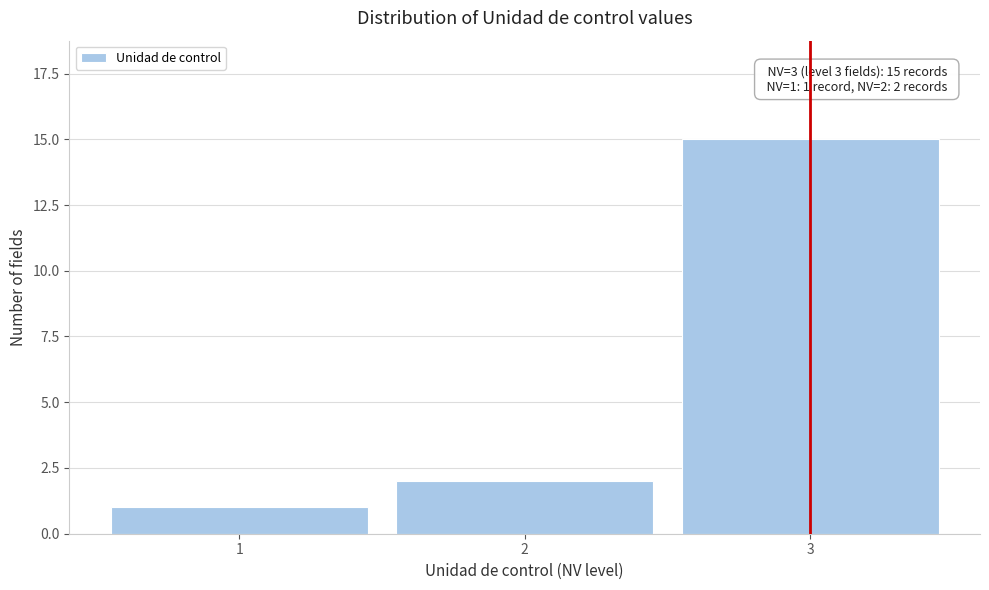

Reading left to right, list all the values displayed in this chart.

1=1	2=2	3=15